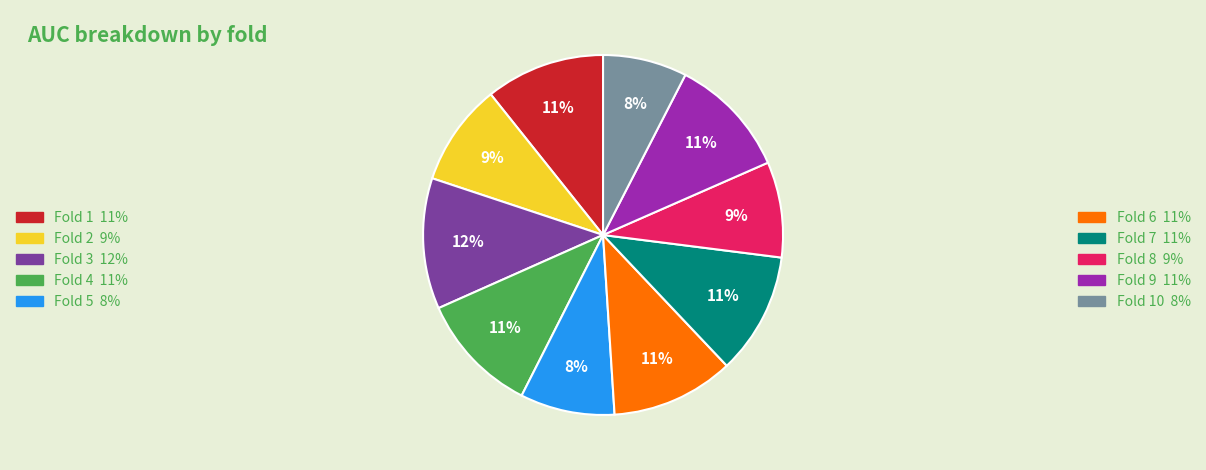

To the nearest percent, what is the average slice percentage?

10%